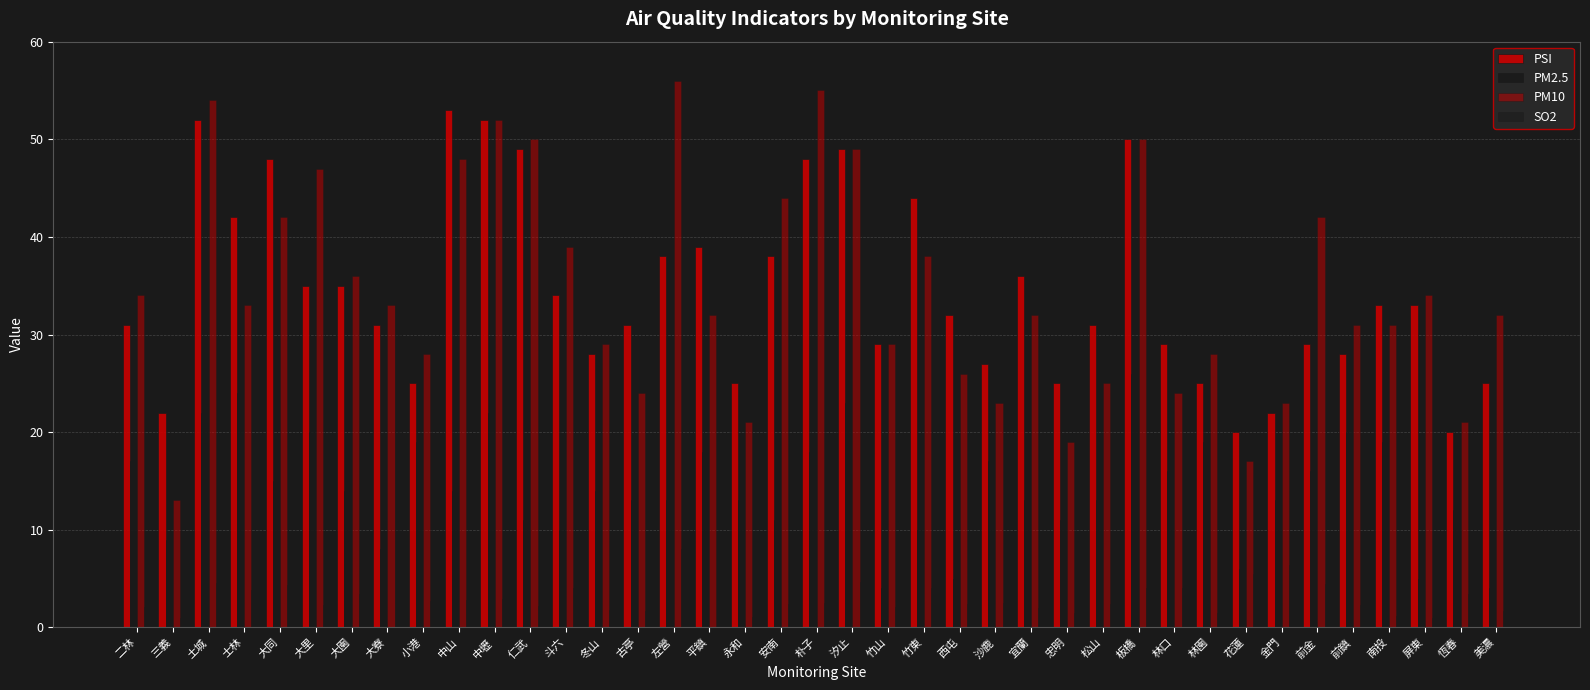

What is the difference between the maximum and second lowest values in the PM2.5 series?

22.0